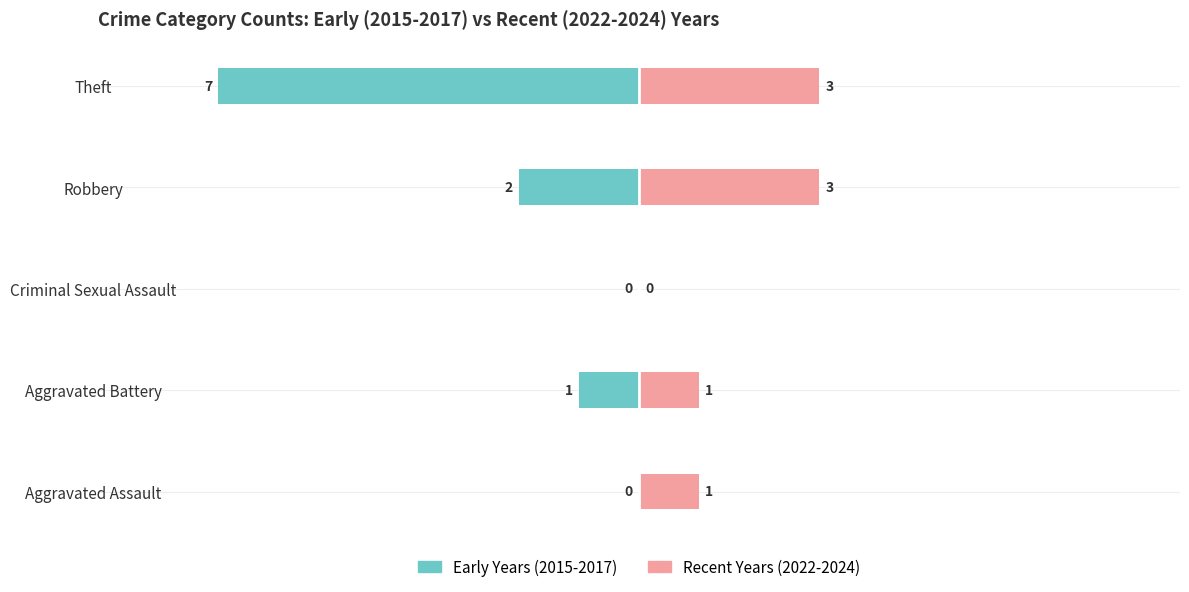

How many values in Recent Years (2022-2024) are above zero?

4